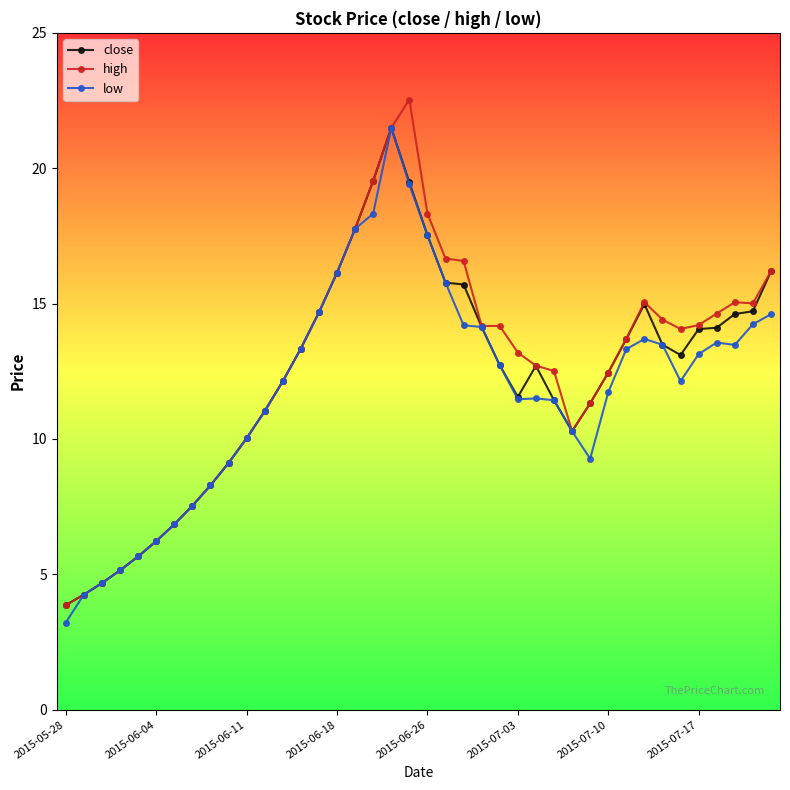

What are all the series names shown in the legend?

close, high, low